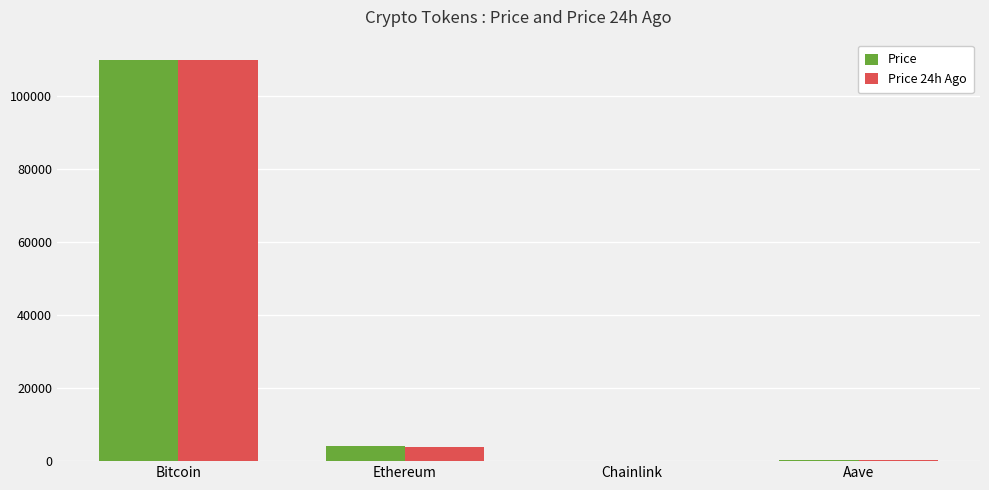

Which series changed the most between Bitcoin and Ethereum?

Price 24h Ago